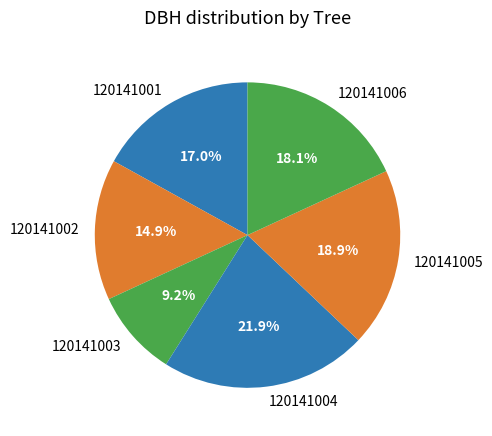

Between 120141003 and 120141001, which is larger?

120141001